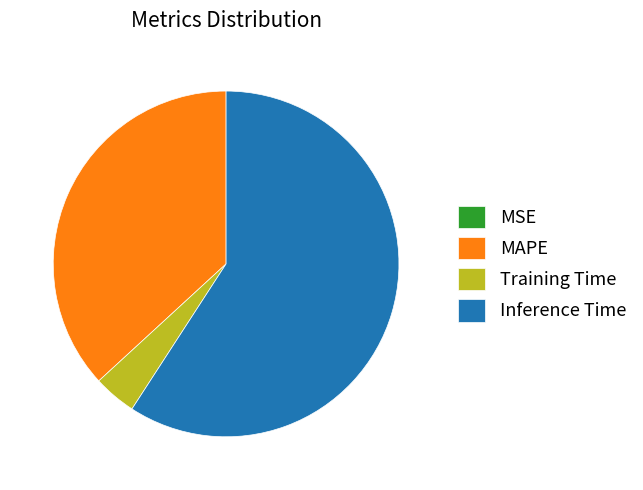

Do MAPE and Training Time together represent more than half of the pie?

No